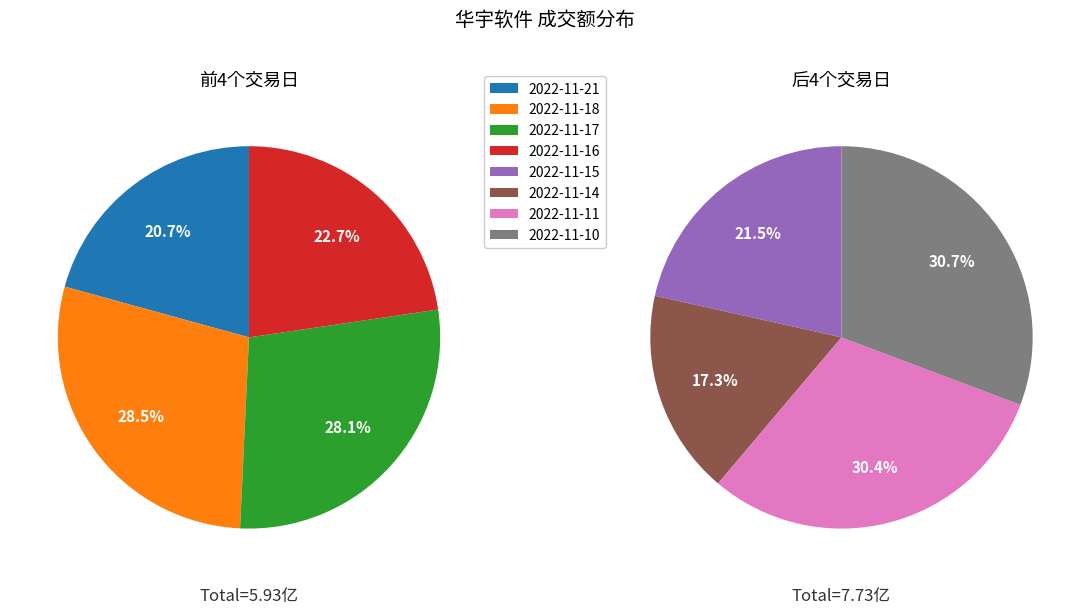

Is there a majority slice in this chart?

No